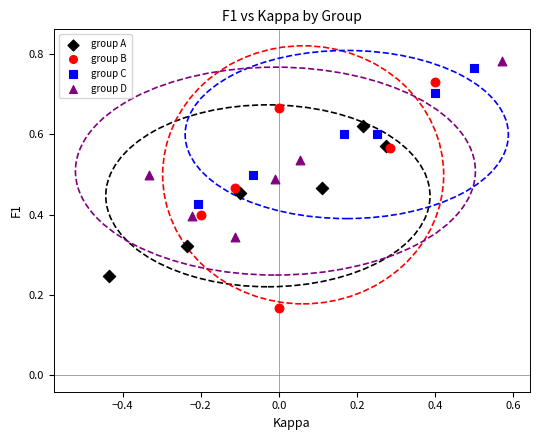

Which series reaches the minimum Y coordinate?

group B